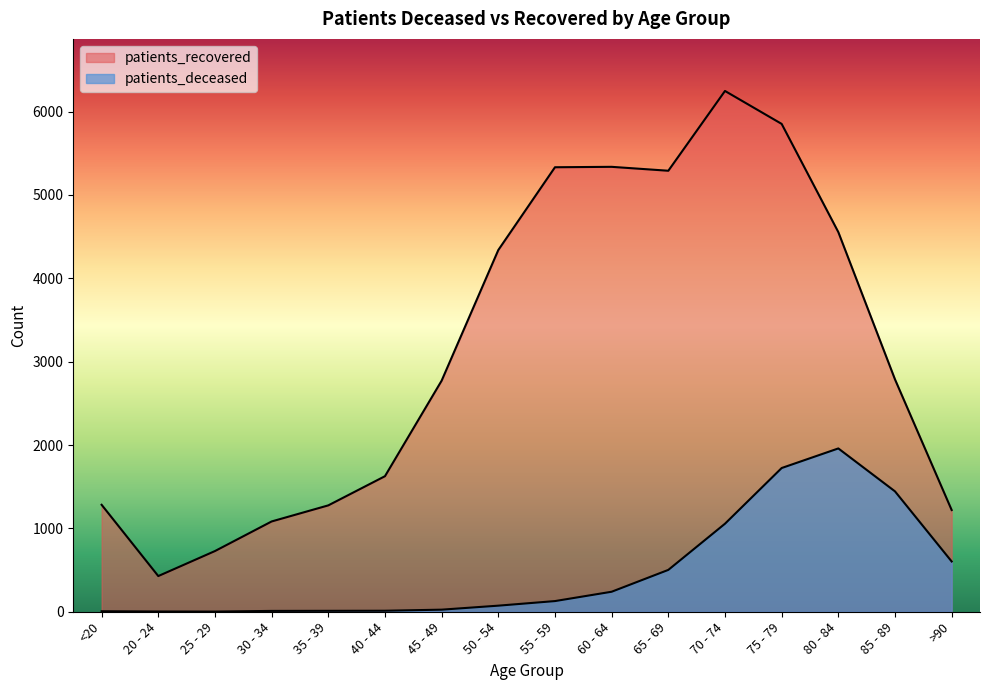

Between <20 and 50 - 54, which is larger?

50 - 54